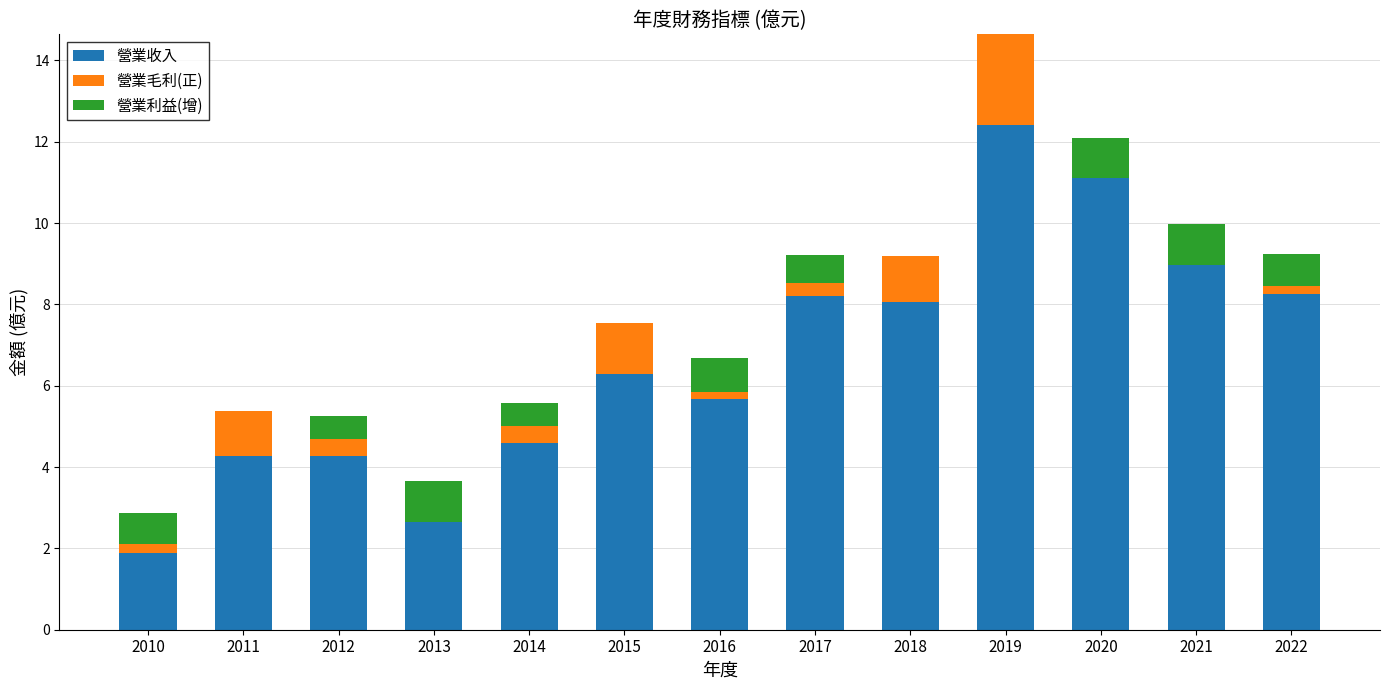

What is the total value across all series at 2014?

5.6